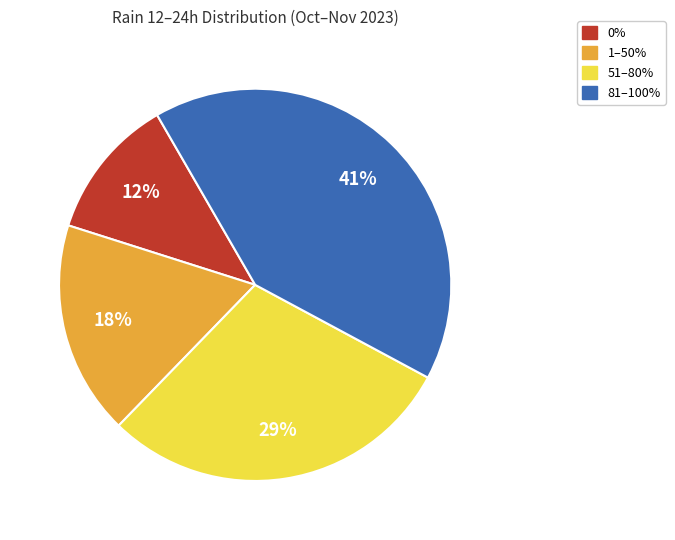

To the nearest percent, what is the average slice percentage?

25%